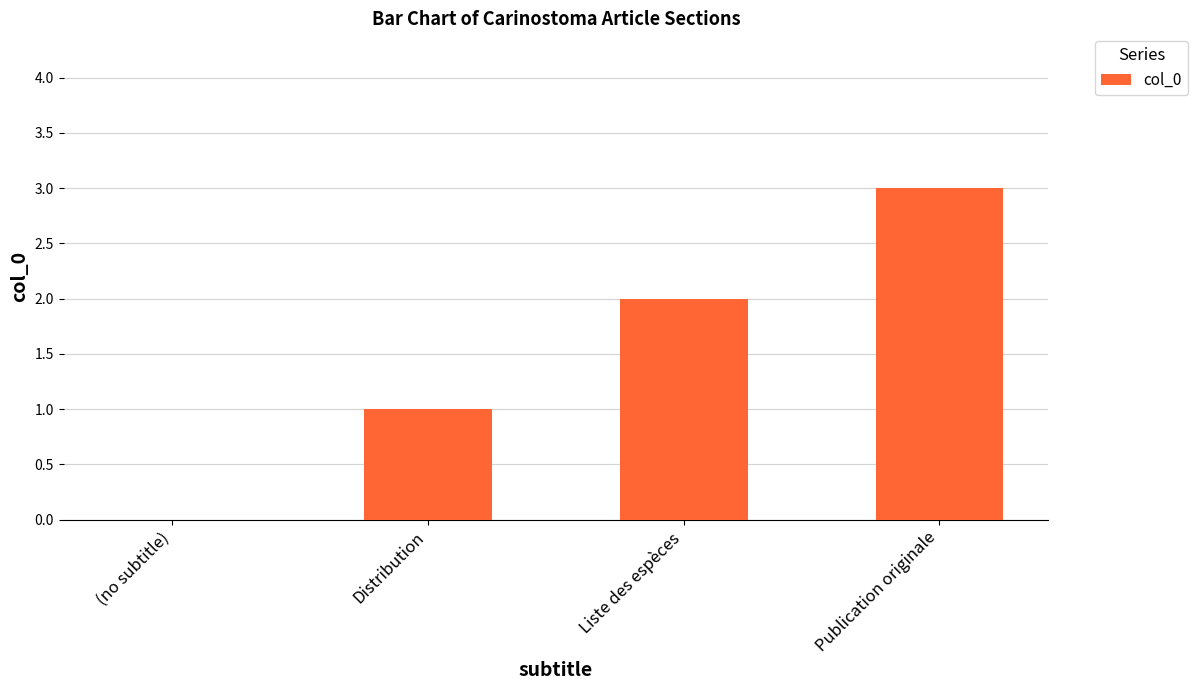

What is the ratio of the value at Publication originale to the value at Distribution?

3.0